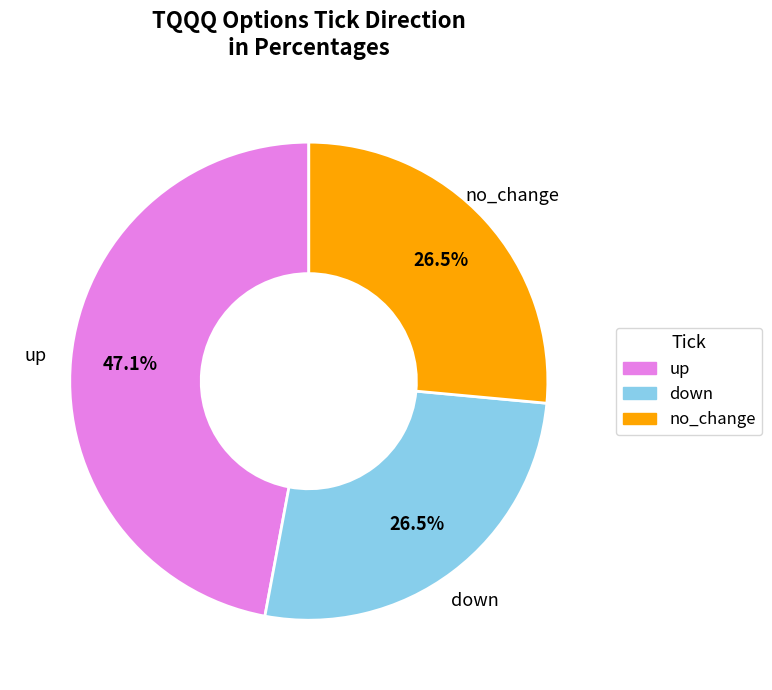

How many slices are in this pie chart?

3